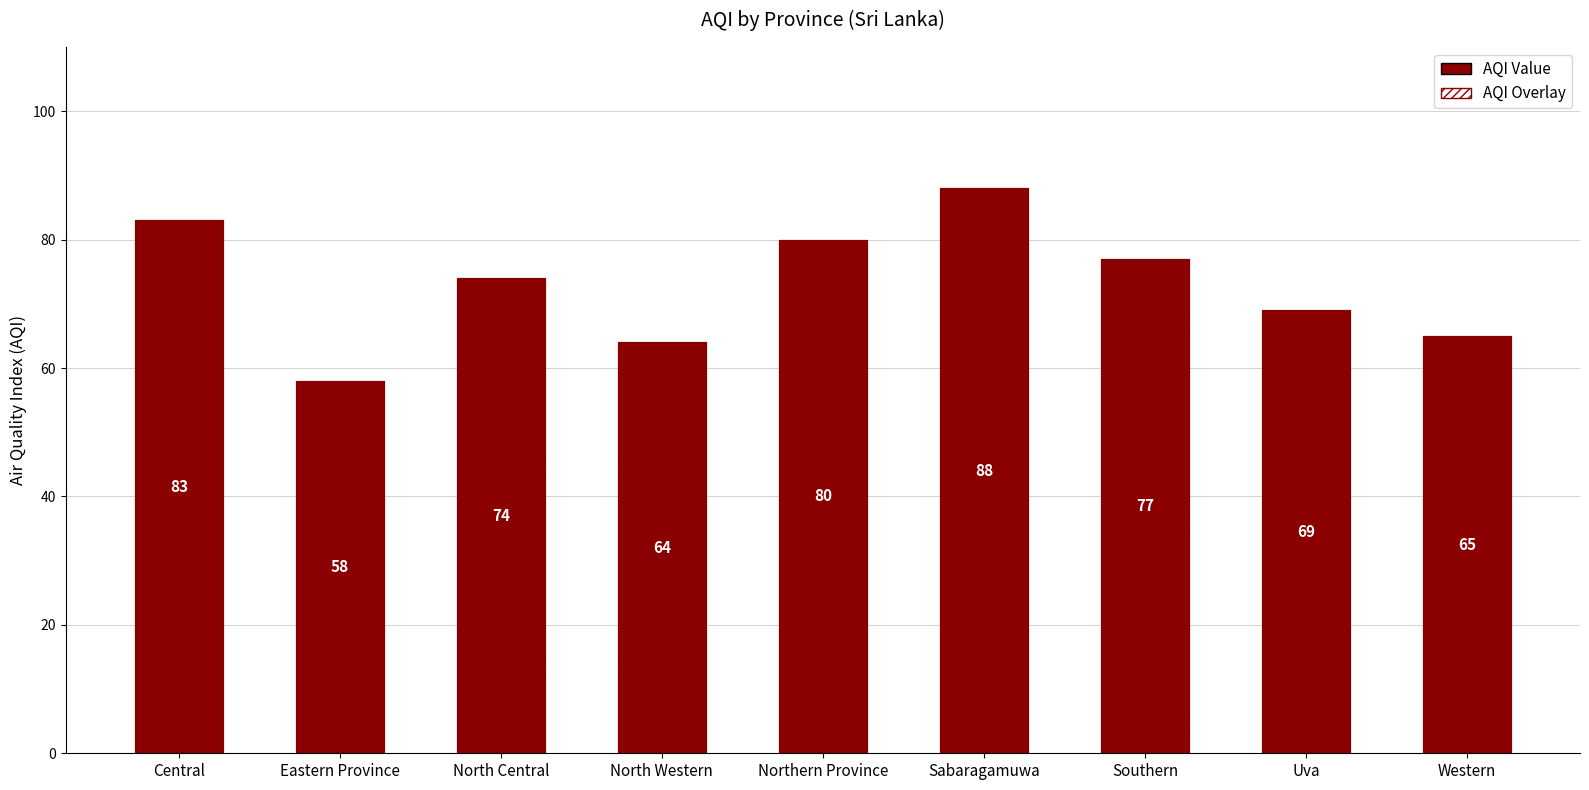

What is the sum of the AQI (Solid) values at North Central and North Western?

138